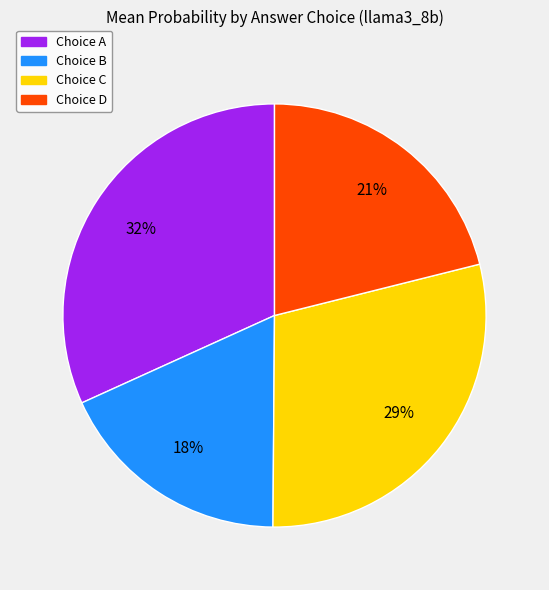

To the nearest percent, what is the average slice percentage?

25%